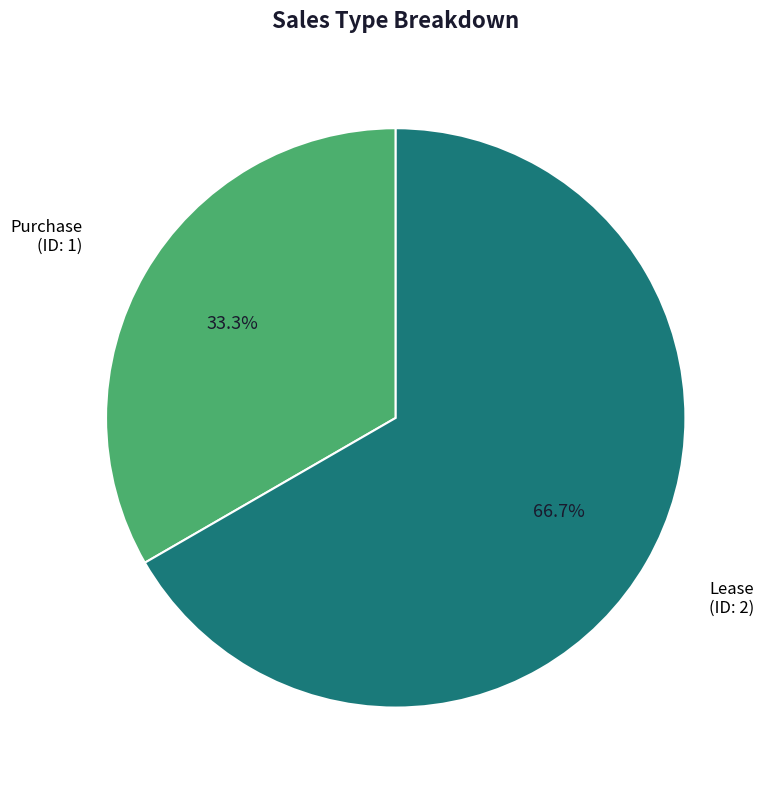

Does any single category account for the majority?

Yes